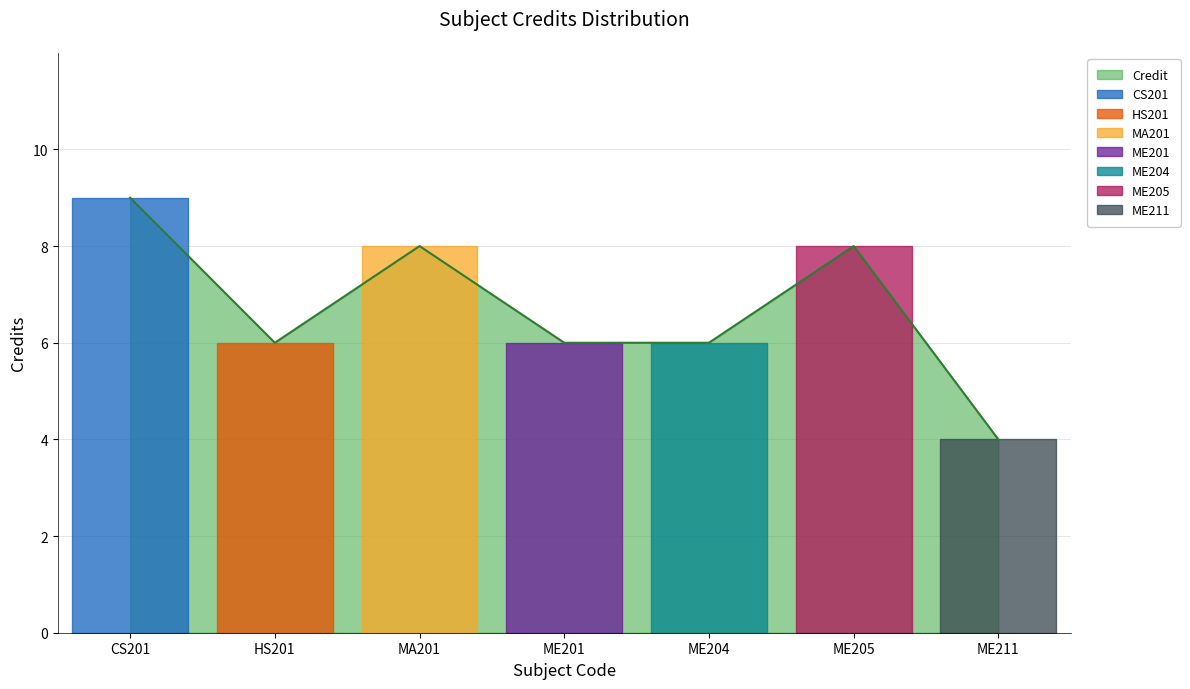

Rank the categories by value from highest to lowest.

CS201, MA201, ME205, HS201, ME201, ME204, ME211